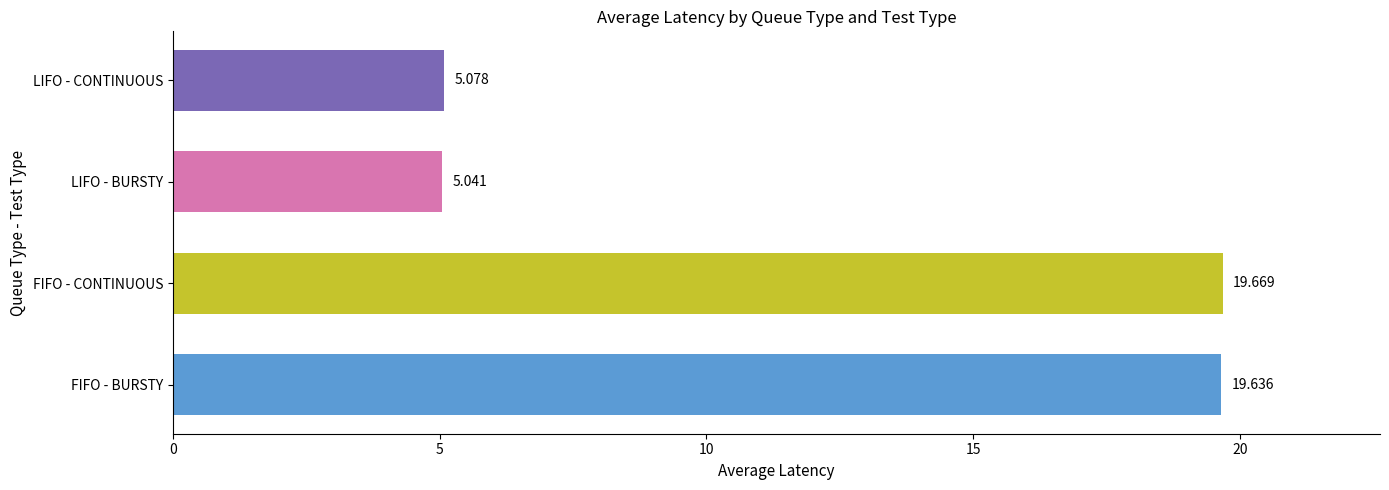

List the labels in order of value, smallest first.

LIFO - BURSTY, LIFO - CONTINUOUS, FIFO - BURSTY, FIFO - CONTINUOUS